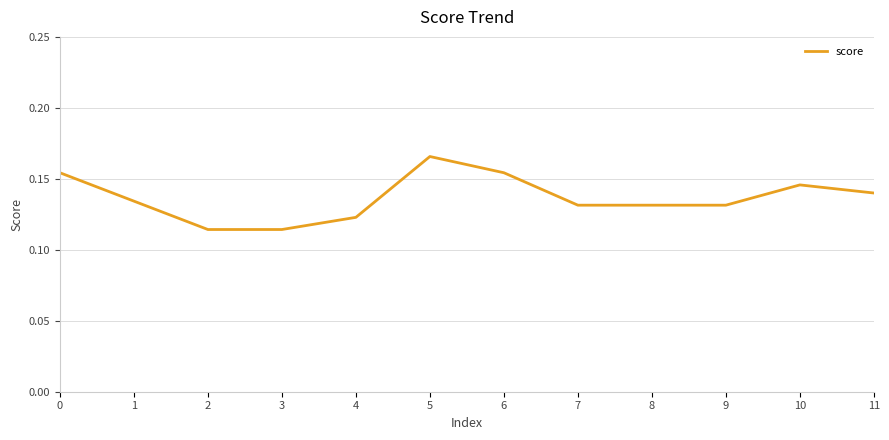

How many lines are shown in the chart?

1